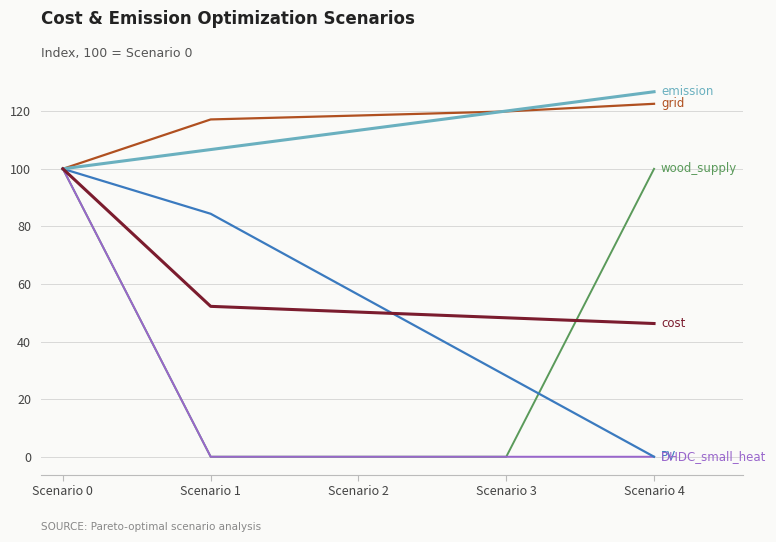

Reading left to right, what are all the values shown in this chart?

cost: Scenario 0=100.0	Scenario 1=52.2	Scenario 2=50.2	Scenario 3=48.3	Scenario 4=46.3
emission: Scenario 0=100.0	Scenario 1=106.7	Scenario 2=113.4	Scenario 3=120.1	Scenario 4=126.8
grid: Scenario 0=100.0	Scenario 1=117.2	Scenario 2=118.5	Scenario 3=119.9	Scenario 4=122.6
PV: Scenario 0=100.0	Scenario 1=84.4	Scenario 2=56.3	Scenario 3=28.1	Scenario 4=0.0
wood_supply: Scenario 0=100.0	Scenario 1=0.0	Scenario 2=0.0	Scenario 3=0.0	Scenario 4=100.0
DHDC_small_heat: Scenario 0=100.0	Scenario 1=0.0	Scenario 2=0.0	Scenario 3=0.0	Scenario 4=0.0